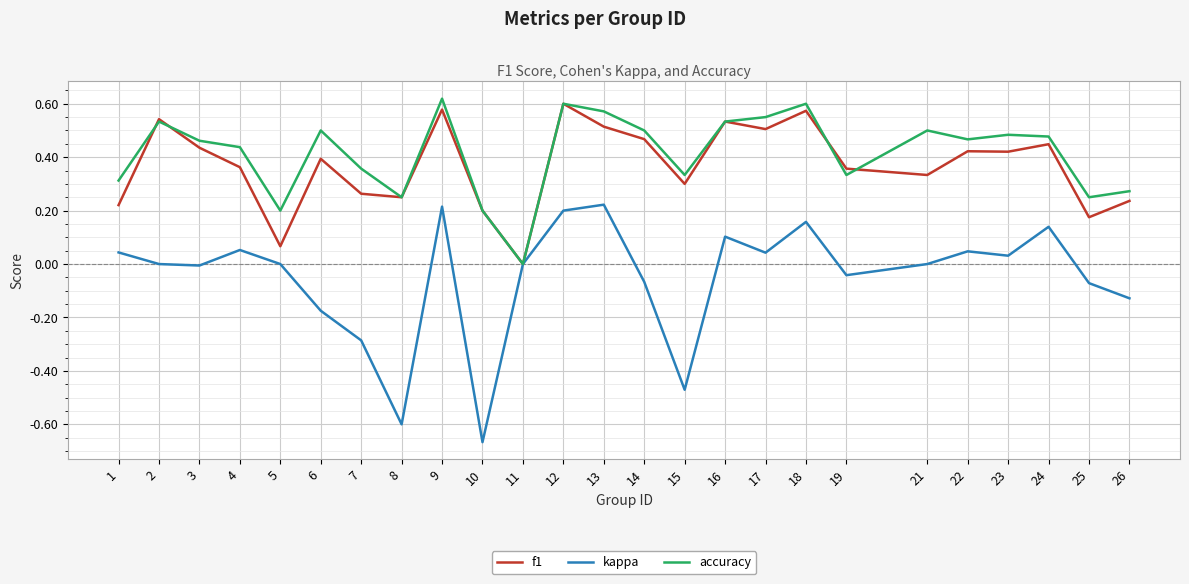

True or false: f1 has a value of 0.2 at 13.

False